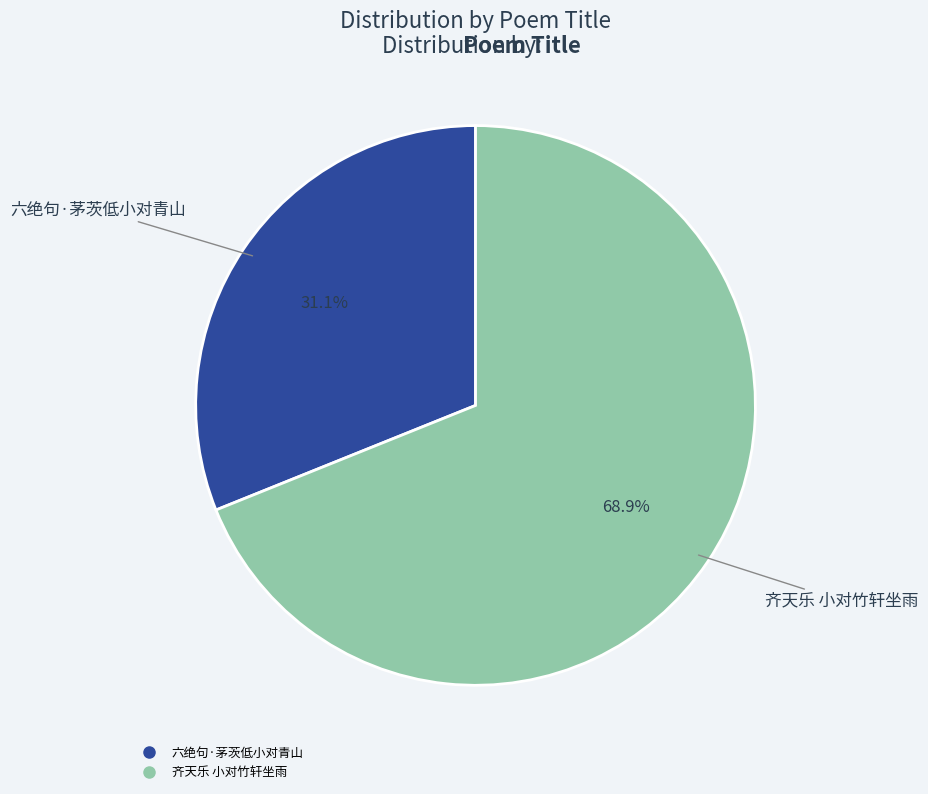

To the nearest percent, what percentage of the pie is 六绝句·茅茨低小对青山?

31%